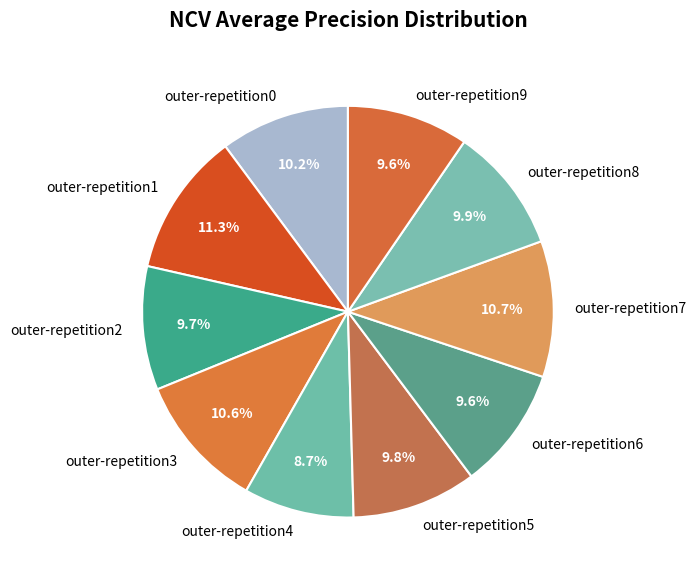

Count the number of slices in the pie.

10